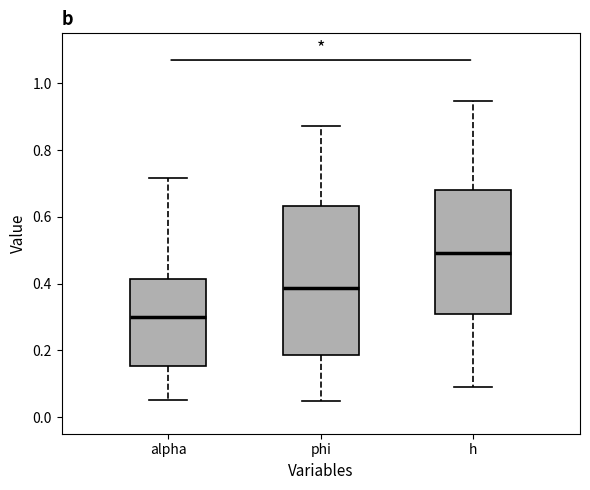

Which box is the tallest, from its lower edge to its upper edge?

phi